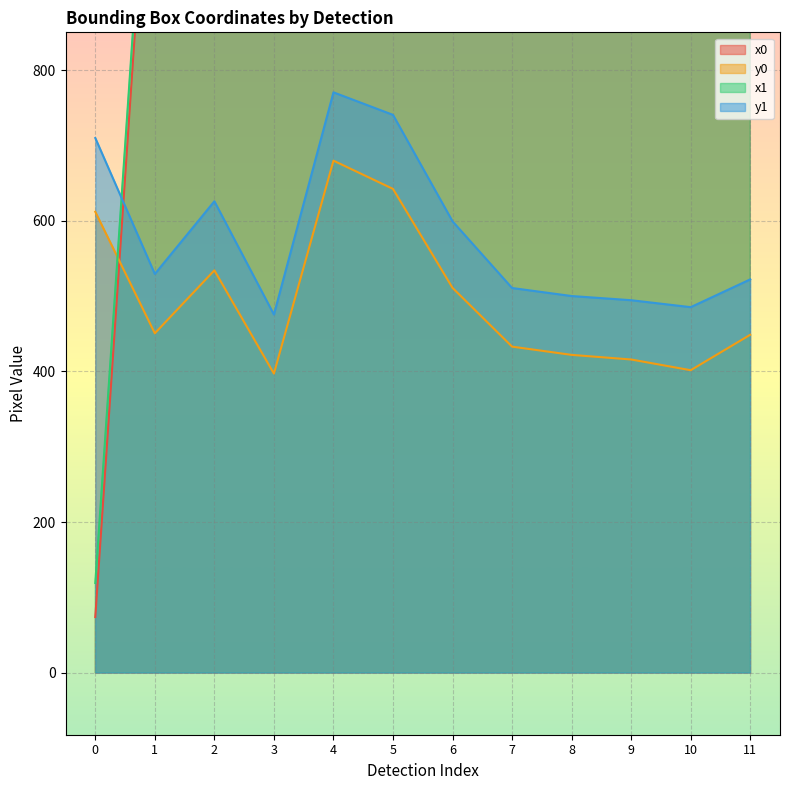

What are all the series names shown in the legend?

x0, y0, x1, y1